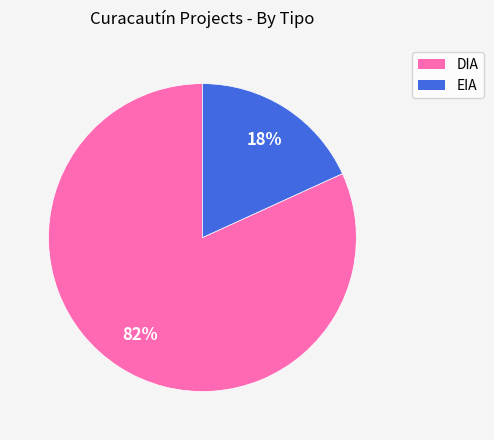

What percentage is the EIA slice, to the nearest percent?

18%